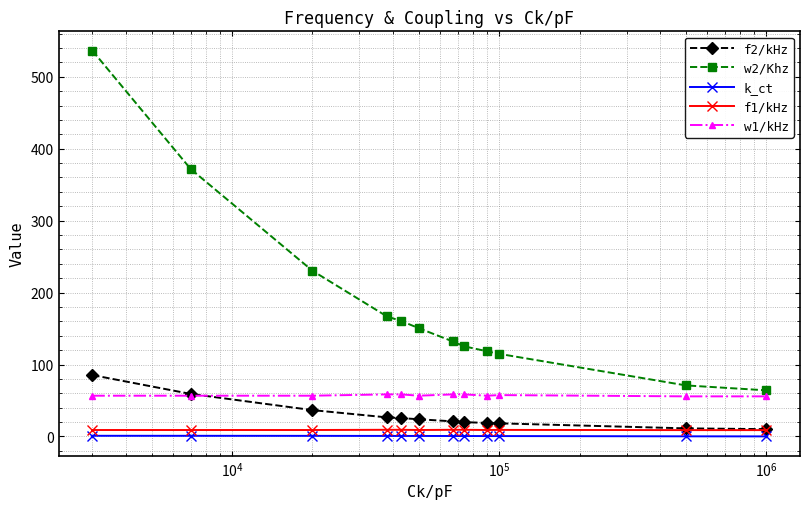

True or false: f1/kHz and k_ct intersect in this chart.

False